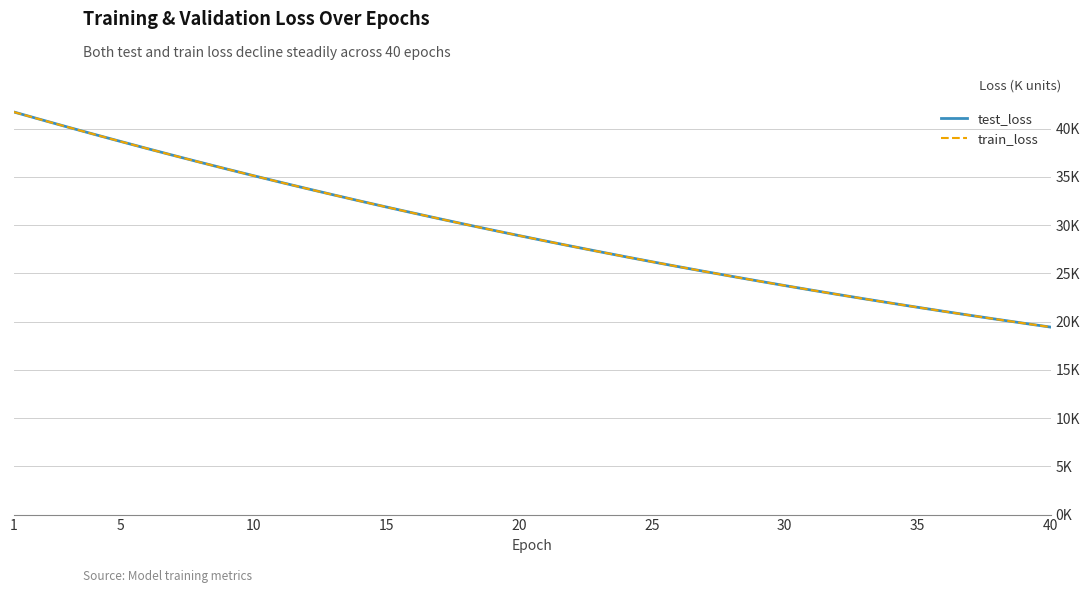

What is the sum of all train_loss values?

1172548.5